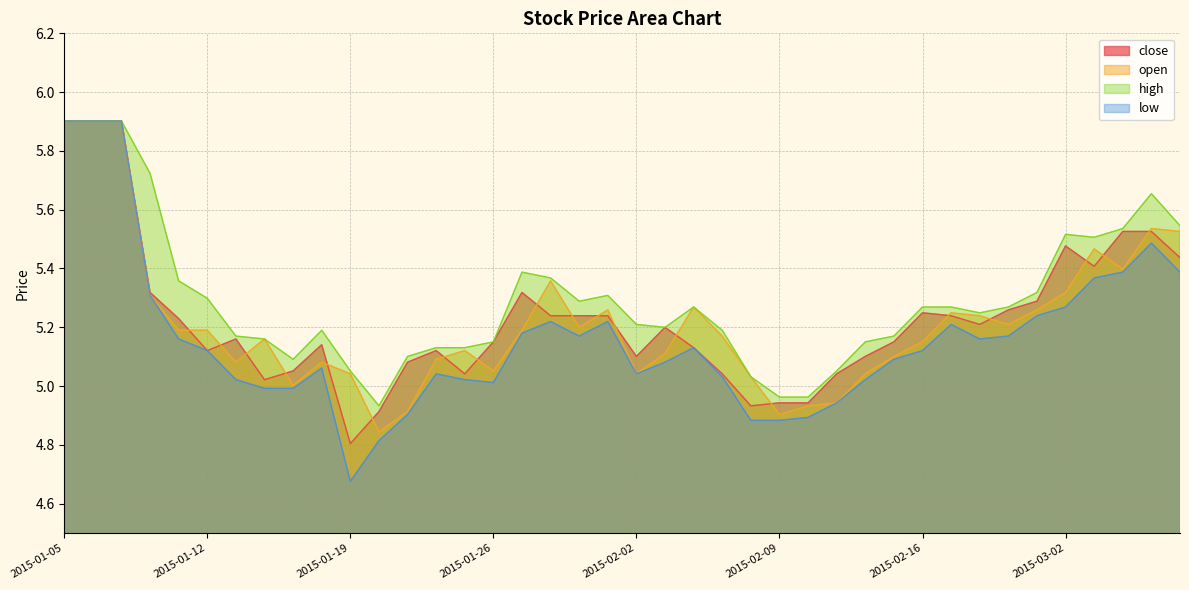

What is the difference between the highest and lowest values at 2015-01-16?

0.1